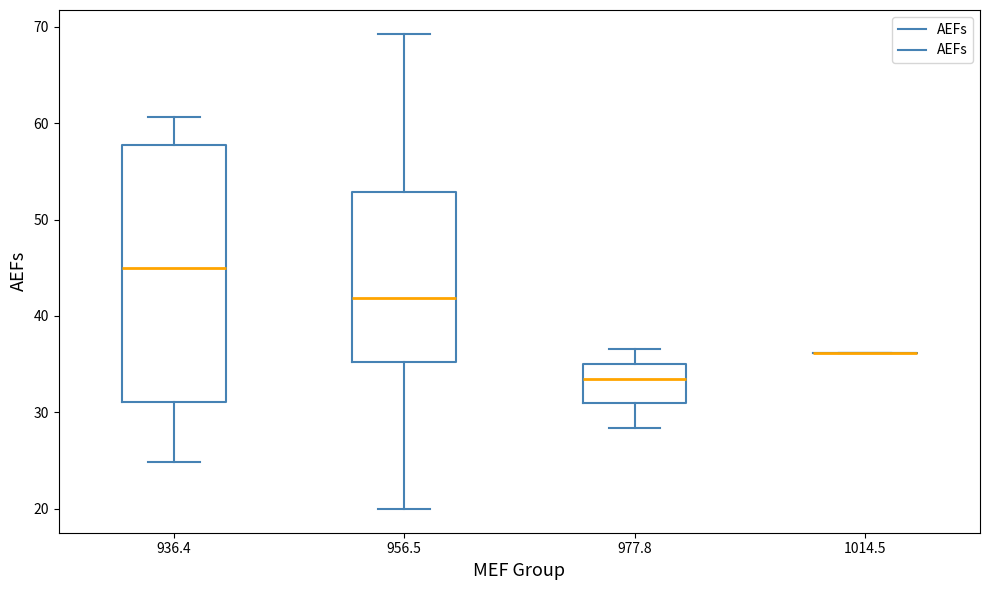

Reading left to right, transcribe this box plot: for each box, give where its median line is, the range the box spans, and where its two whiskers end, as read against the y-axis. The values are not printed on the chart, so give them approximately, as read against the axis.

936.4: median 45, box 31 to 58, whiskers 25 to 61
956.5: median 42, box 35 to 53, whiskers 20 to 69
977.8: median 33, box 31 to 35, whiskers 28 to 37
1014.5: box collapsed to a line at 36, whiskers 36 to 36